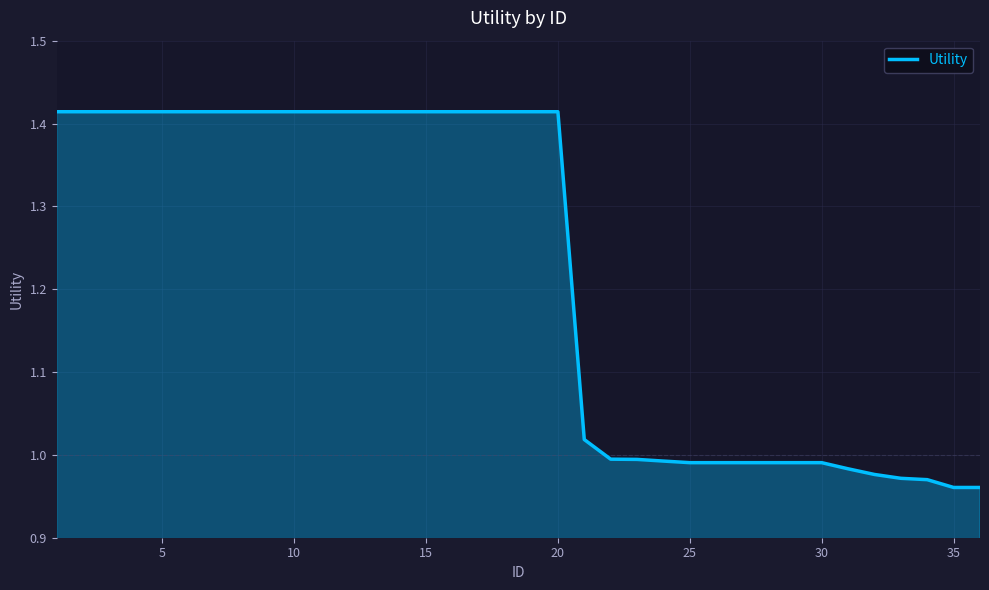

What is the difference between the maximum and minimum values?

0.5